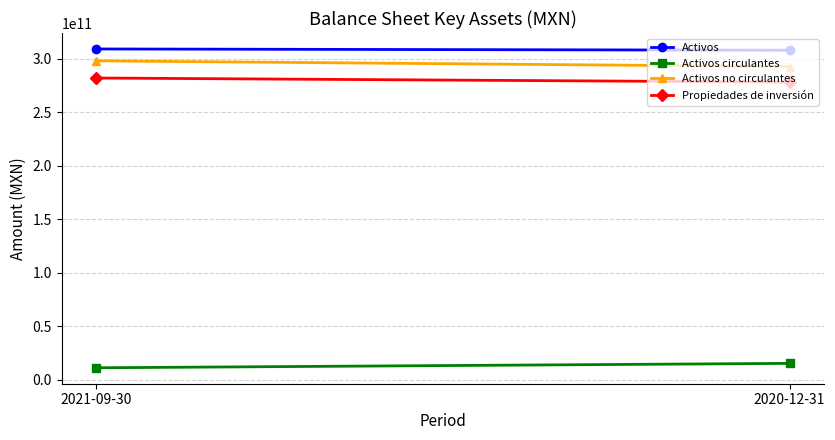

Which series has the widest spread of values?

Activos no circulantes